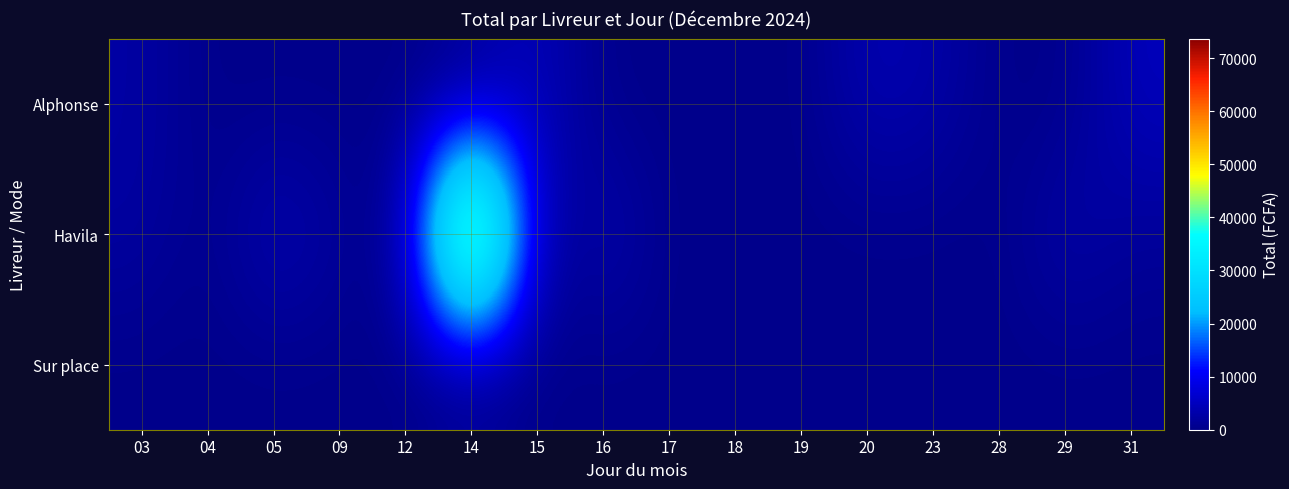

Reading right to left, what are all the values shown in this chart?

Alphonse: 31=4829	29=0	28=0	23=3062	20=3927	19=0	18=0	17=0	16=0	15=5167	14=0	12=0	09=0	05=0	04=0	03=2520
Havila: 31=1283	29=3334	28=0	23=0	20=0	19=0	18=0	17=0	16=4337	15=0	14=73694	12=0	09=1679	05=4574	04=0	03=2234
Sur place: 31=0	29=0	28=0	23=0	20=0	19=0	18=0	17=0	16=0	15=0	14=0	12=0	09=0	05=0	04=0	03=0